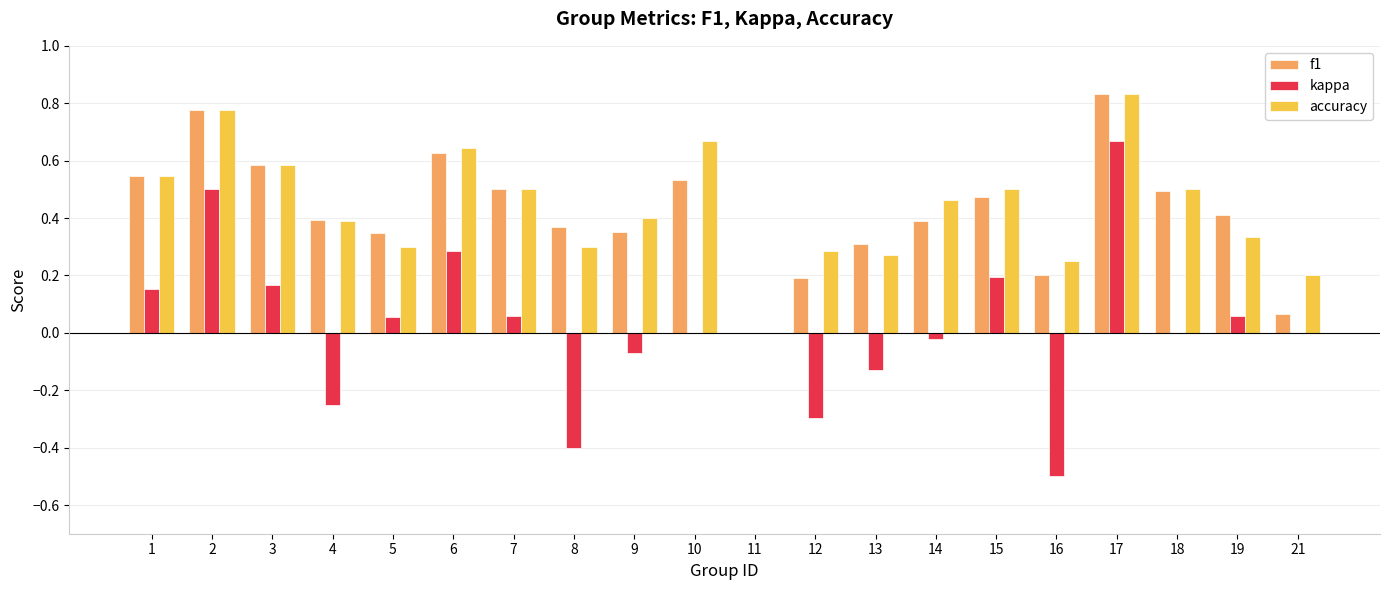

What is the sum of the accuracy values at 9 and 3?

1.0